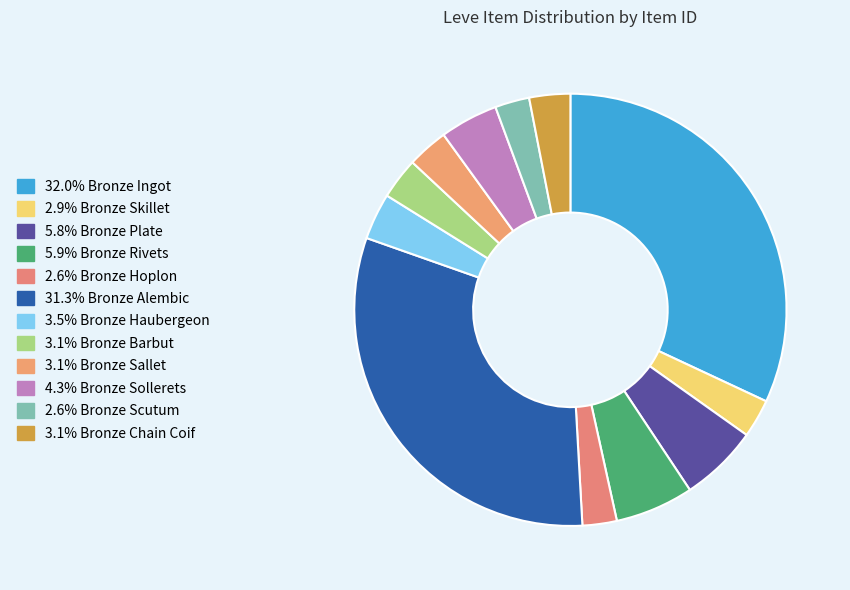

Count the number of slices in the pie.

12